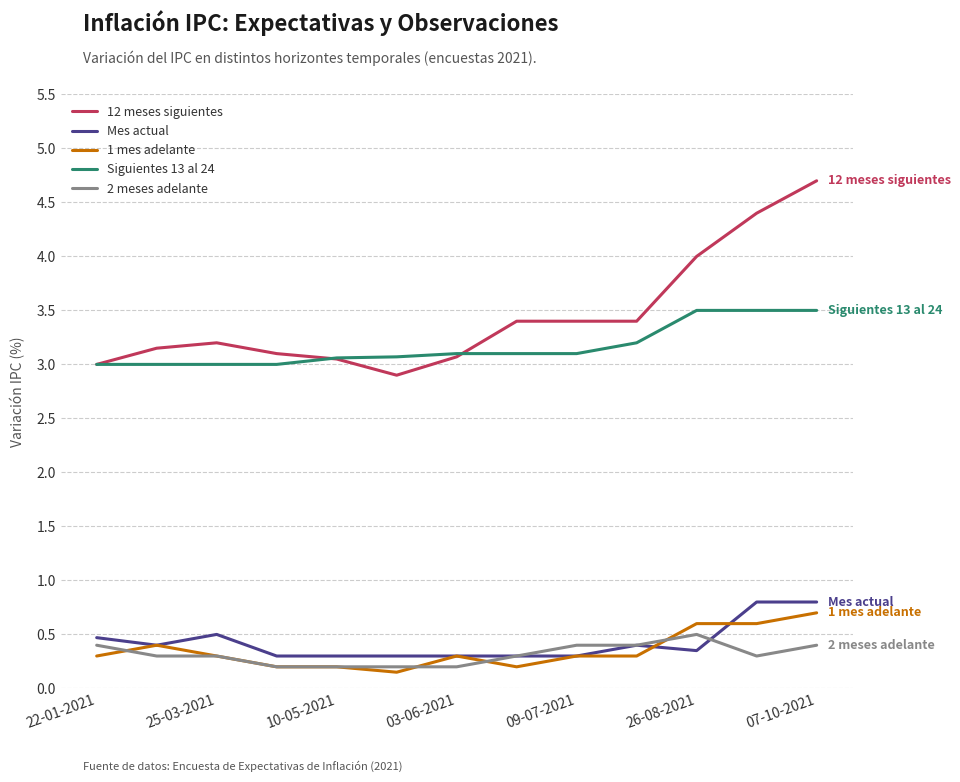

Is this an area chart (filled region under the line)?

No